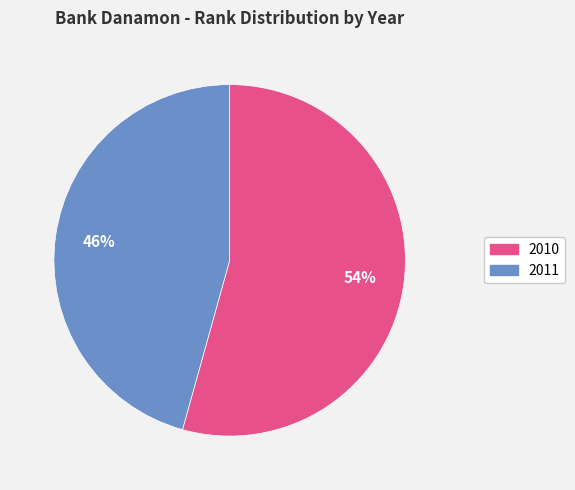

To the nearest percent, what is the combined percentage of 2011 and 2010?

100%